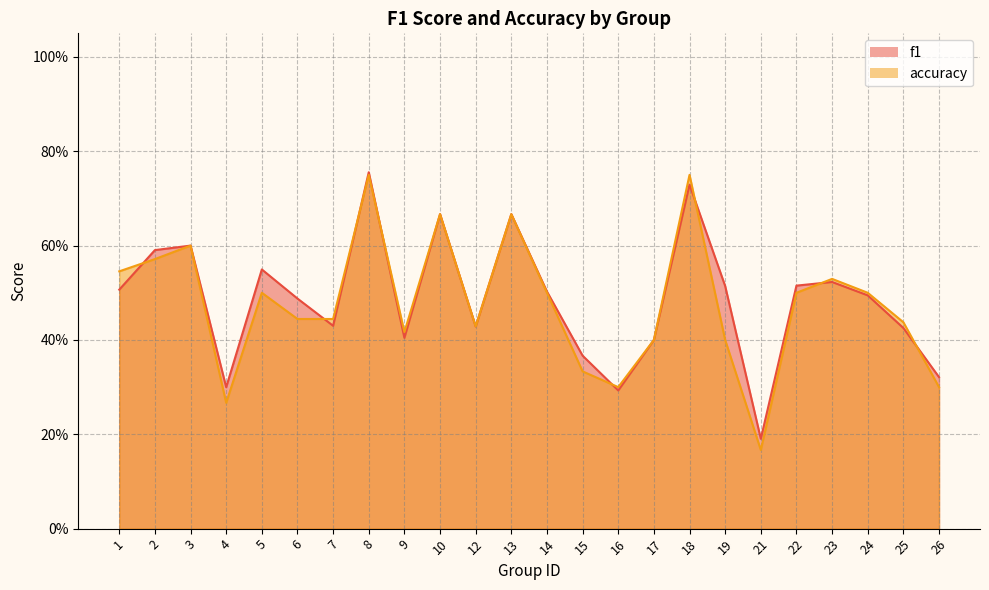

What is the difference between the maximum and minimum values in the accuracy series?

0.6